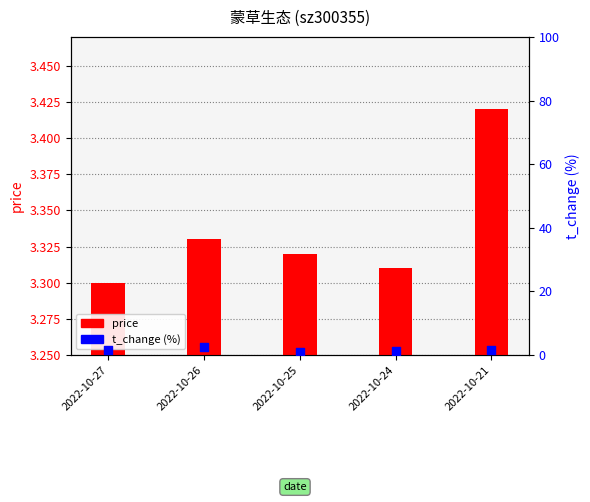

What are all the series names shown in the legend?

price, t_change